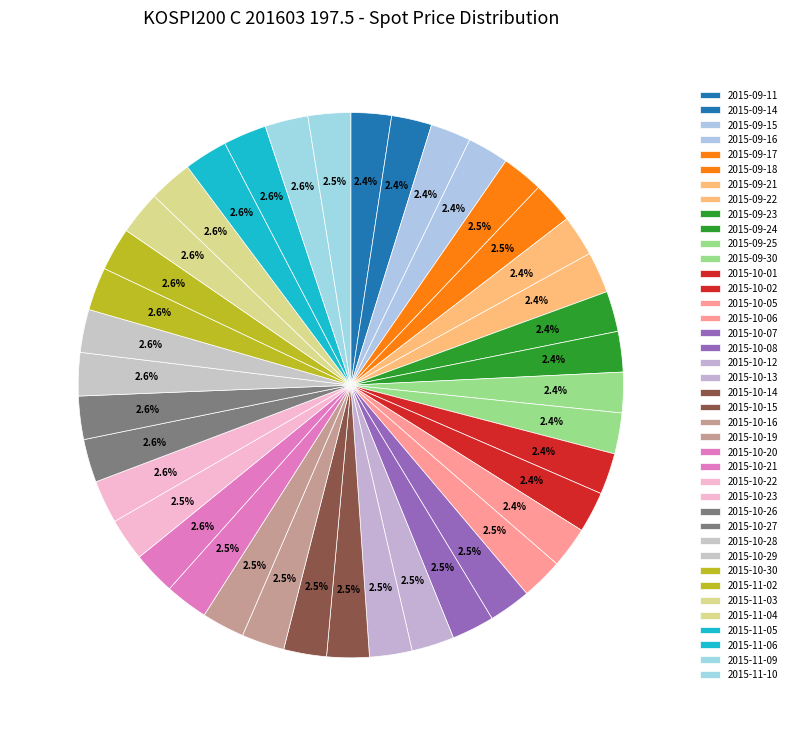

Count the number of slices in the pie.

40